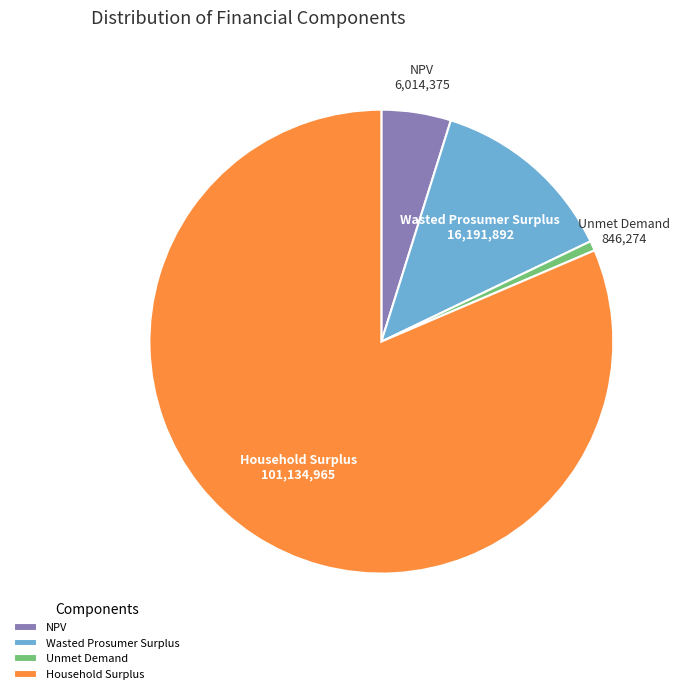

What is the ratio of the value at Household Surplus to the value at Wasted Prosumer Surplus?

6.2